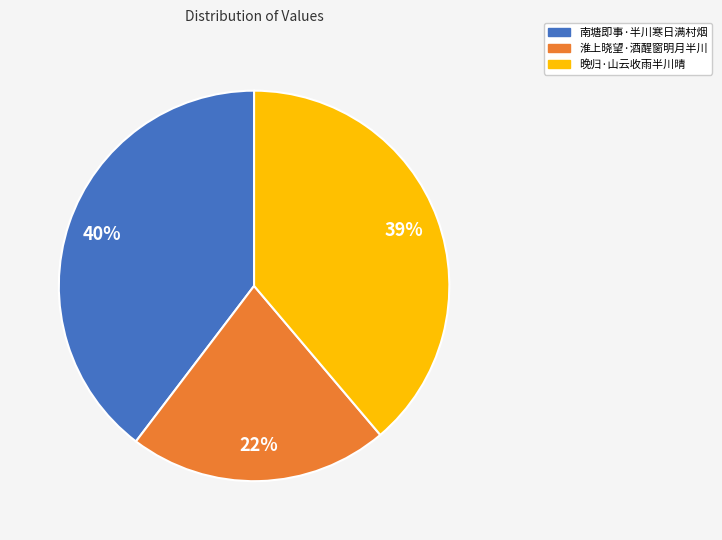

Combined, do 南塘即事·半川寒日满村烟 and 晚归·山云收雨半川晴 account for over 50%?

Yes